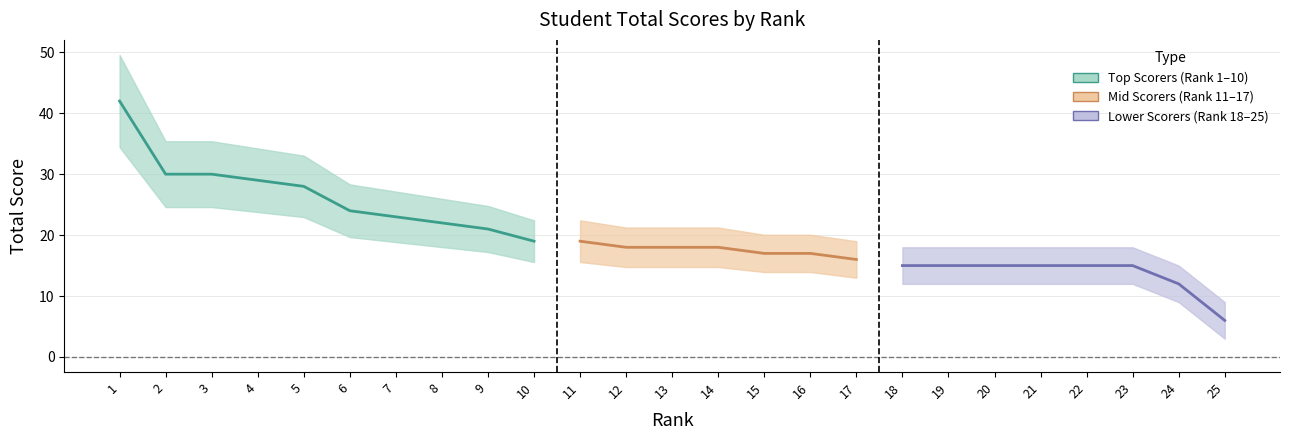

The chart shows a value of 24 at 6. True or false?

True